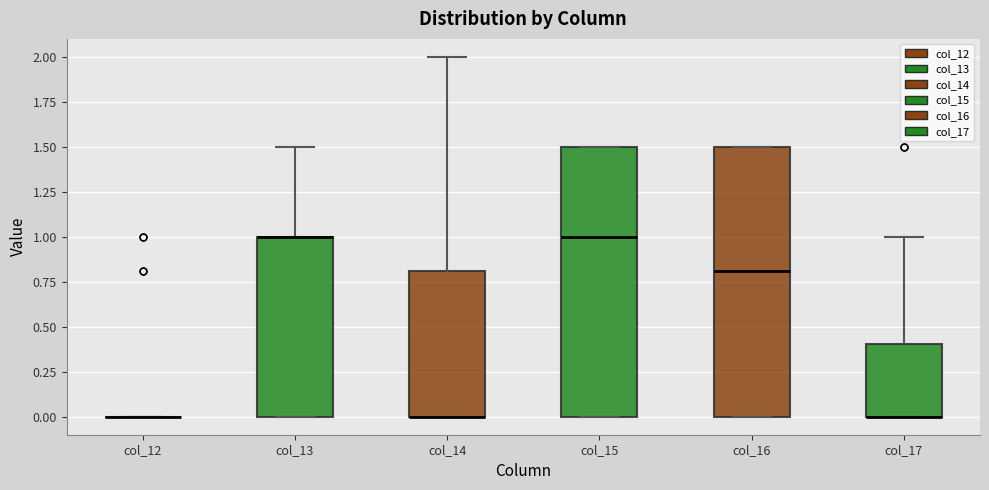

Reading left to right, transcribe this box plot: for each box, give where its median line is, the range the box spans, and where its two whiskers end, as read against the y-axis. The values are not printed on the chart, so give them approximately, as read against the axis.

col_12: box collapsed to a line at 0.0, whiskers 0.0 to 0.0
col_13: median 1.0 (drawn on the box's upper edge), box 0.0 to 1.0, whiskers 0.0 to 1.5
col_14: median 0.0 (drawn on the box's lower edge), box 0.0 to 0.8, whiskers 0.0 to 2.0
col_15: median 1.0, box 0.0 to 1.5, whiskers 0.0 to 1.5
col_16: median 0.8, box 0.0 to 1.5, whiskers 0.0 to 1.5
col_17: median 0.0 (drawn on the box's lower edge), box 0.0 to 0.4, whiskers 0.0 to 1.0